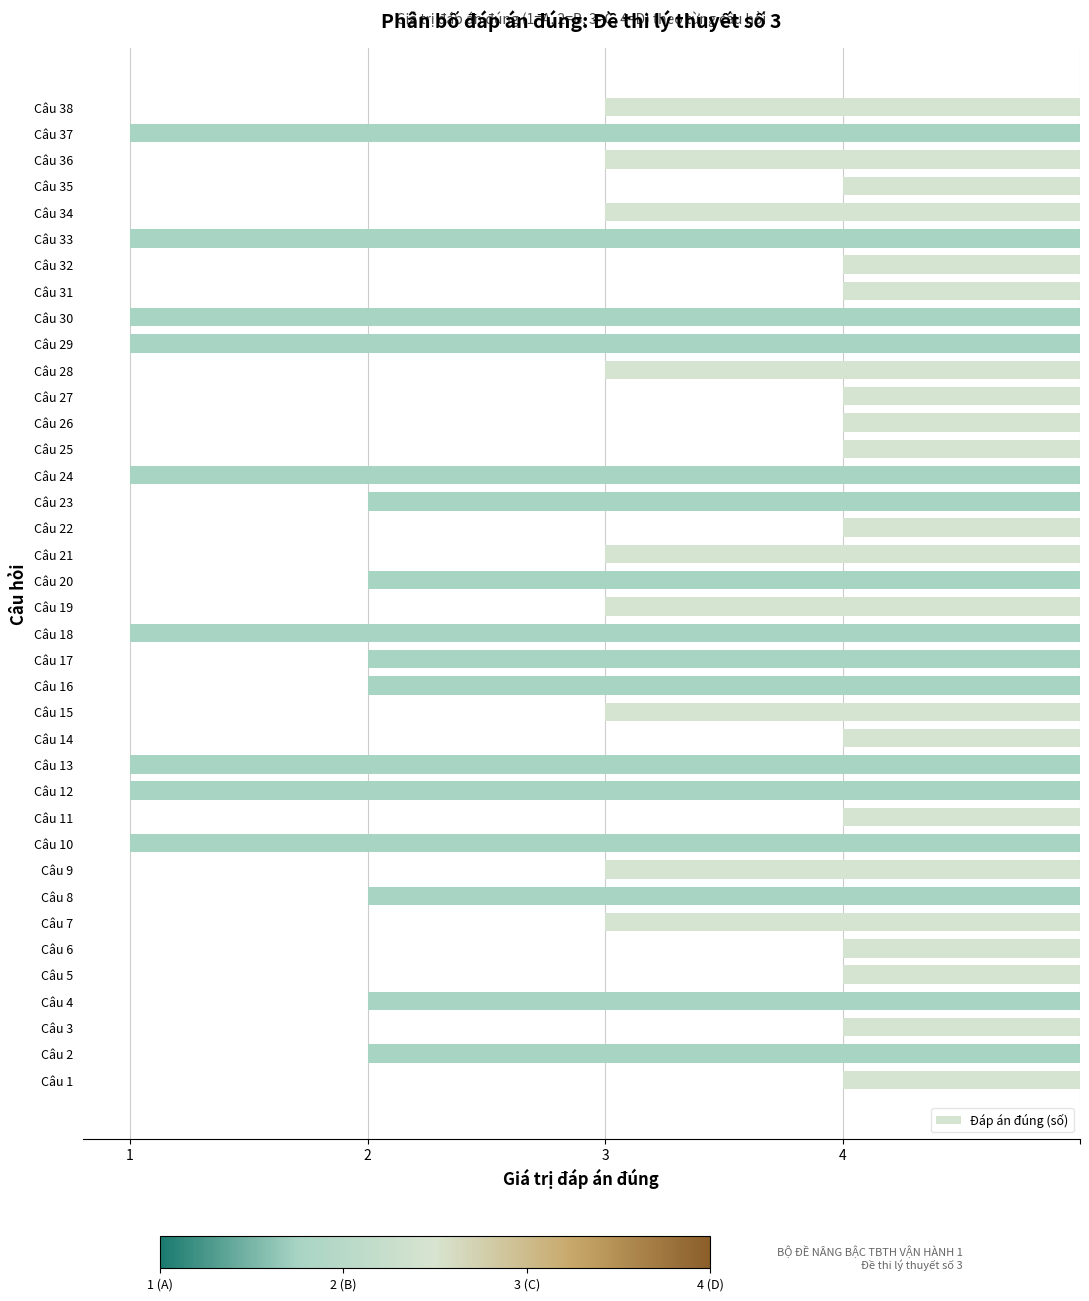

Are the bars horizontal?

Yes